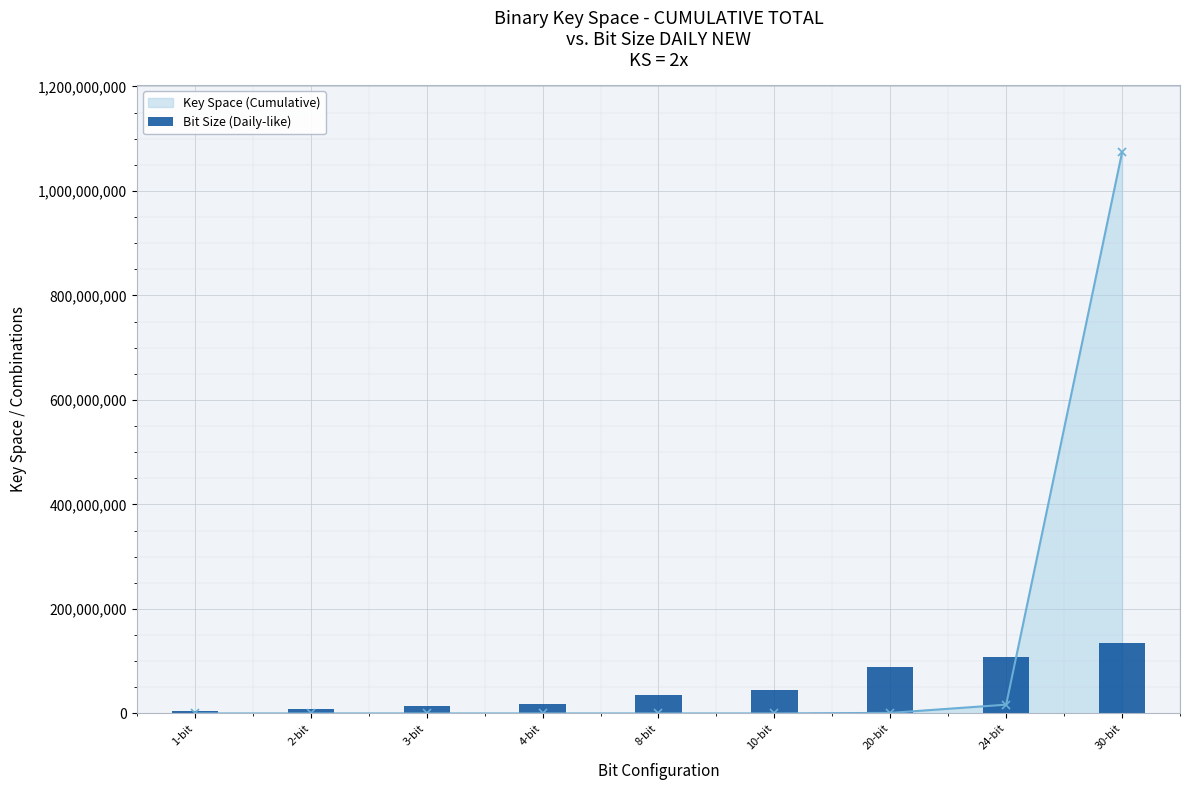

What is the highest value of the Key Space (Cumulative) series?

1073741824